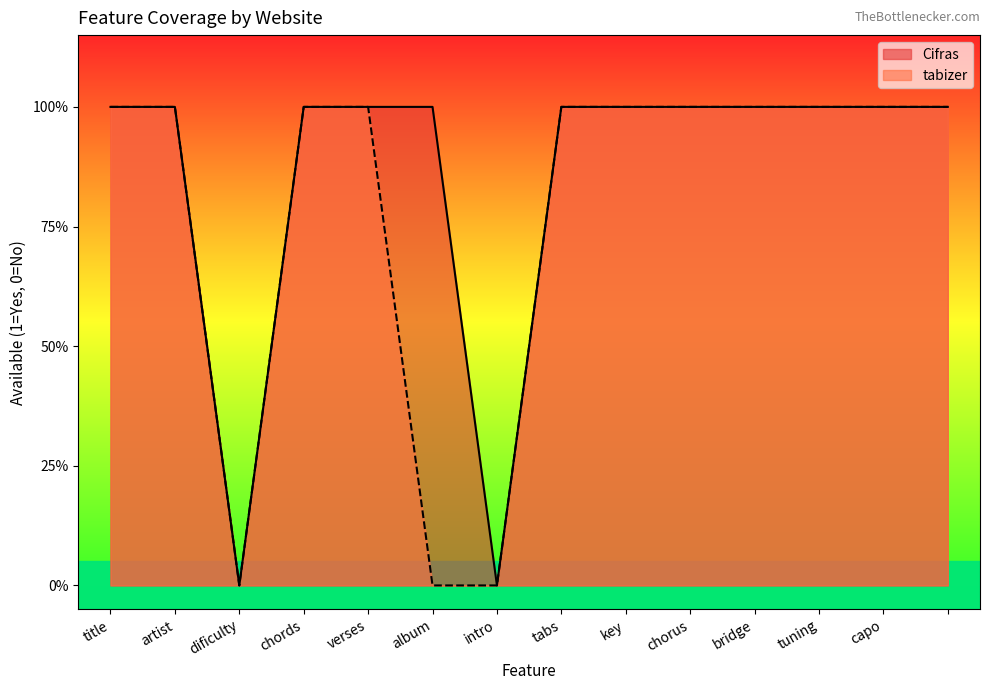

Where is tabizer nearest to the value 0?

dificulty